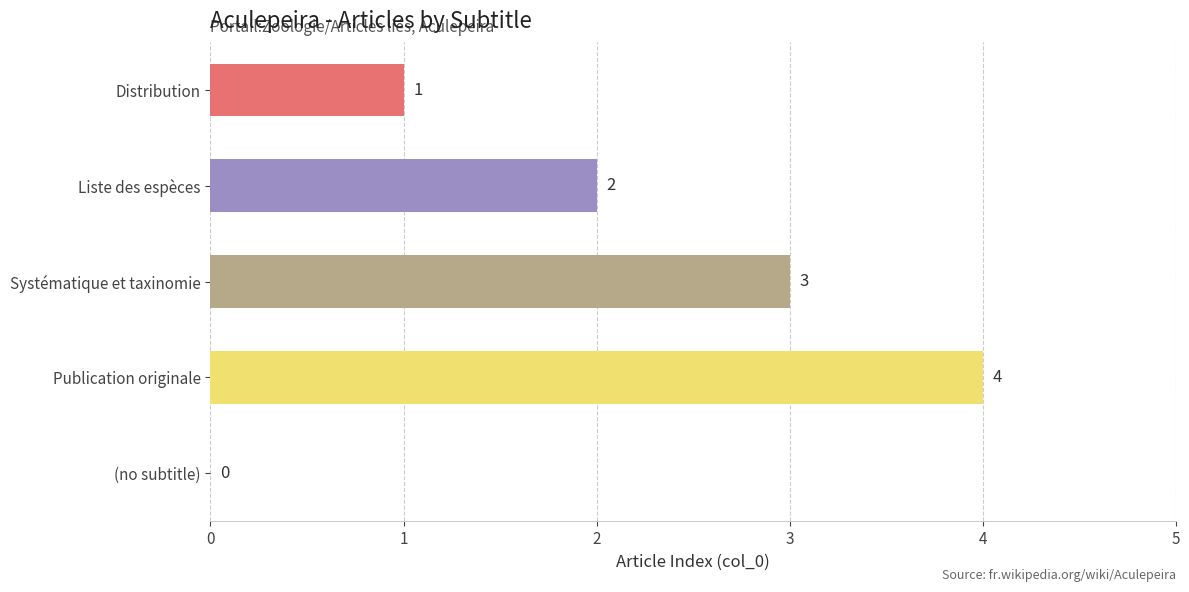

What is the change in value from Systématique et taxinomie to Publication originale?

+1